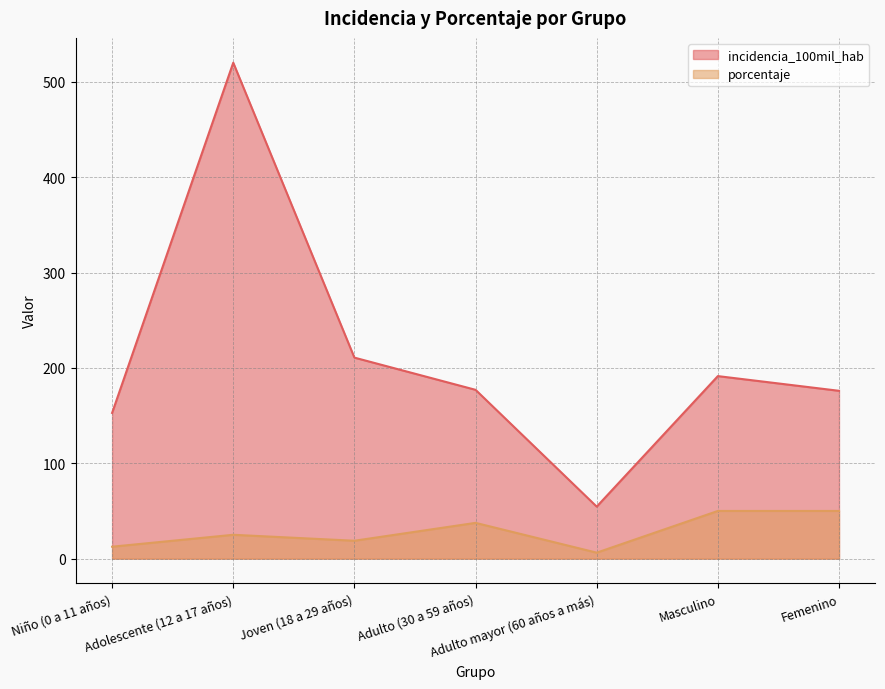

At which label is incidencia_100mil_hab closest to 287?

Joven (18 a 29 años)